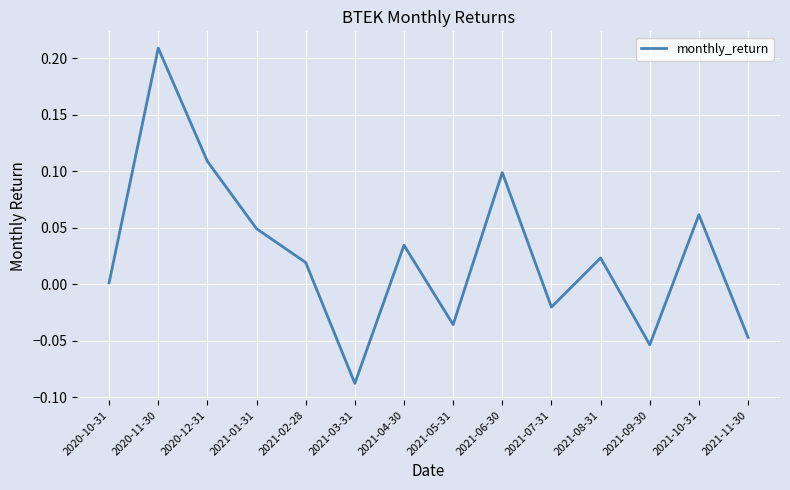

Which label corresponds to the smallest value in the chart?

2021-03-31